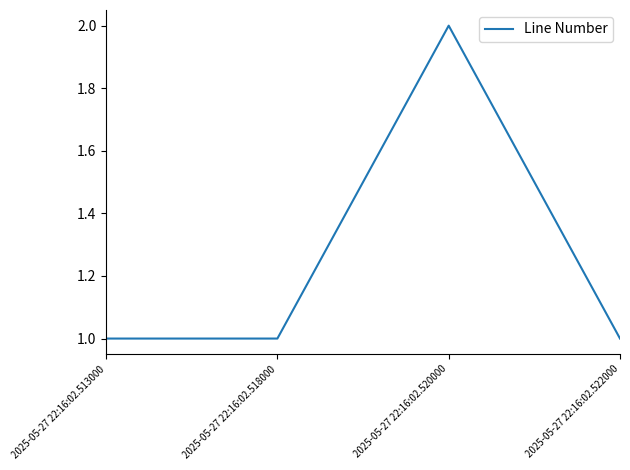

True or false: the data has more than 1 interior local peaks.

False